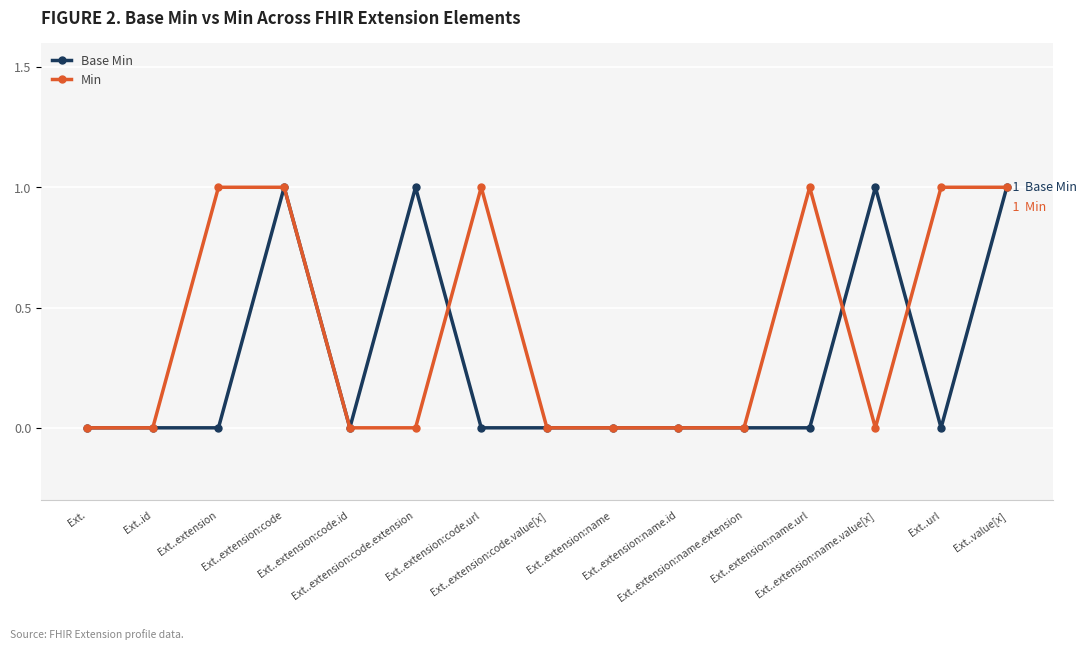

In Base Min, how many points are higher than both neighbors (excluding endpoints)?

3